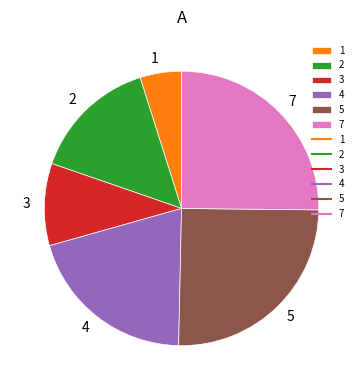

Does 2 represent more than half of the total?

No